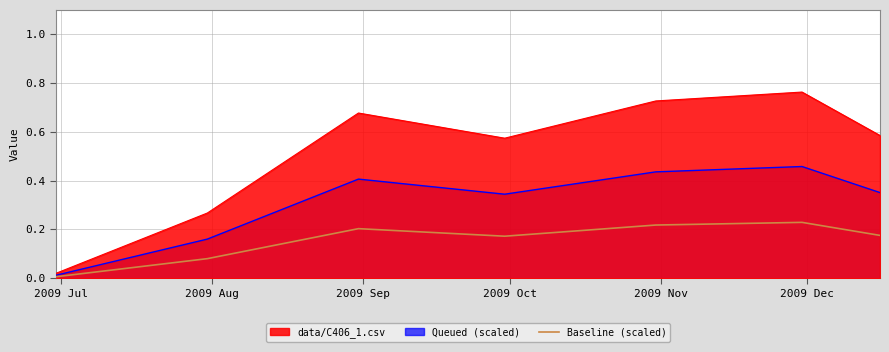

Which series has the largest total across all categories?

data/C406_1.csv